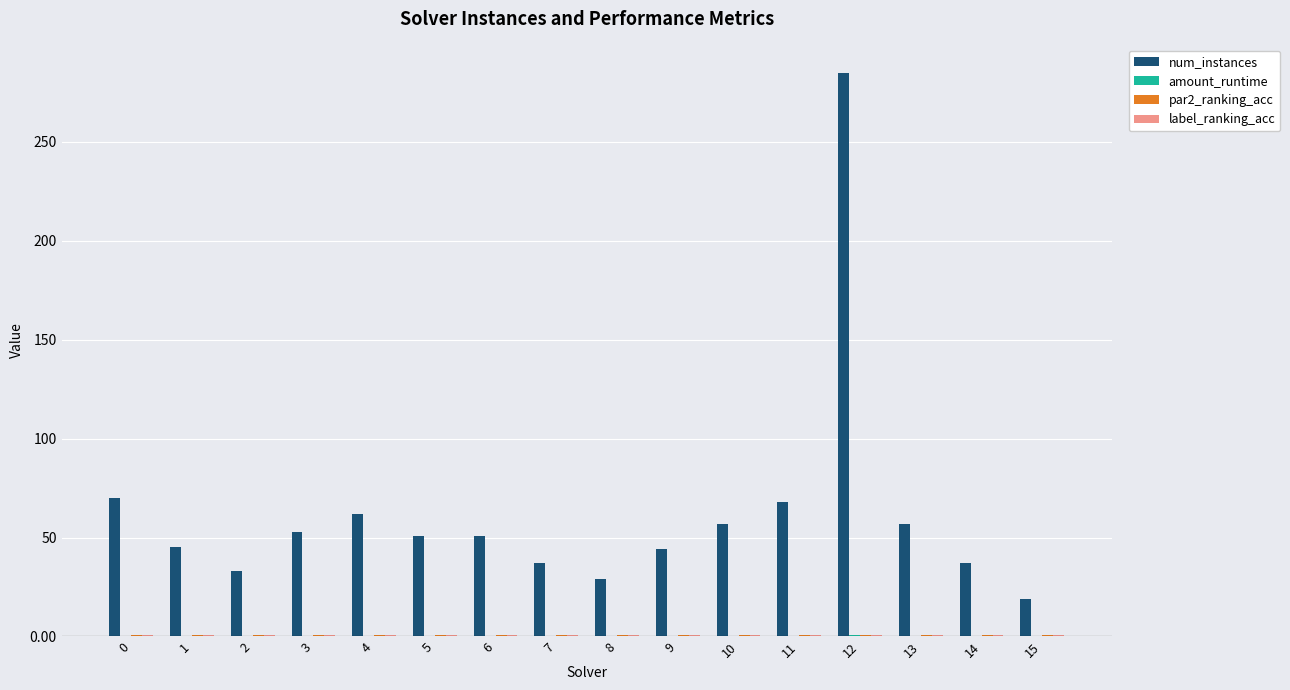

The num_instances series shows 18.5 at 0. True or false?

False